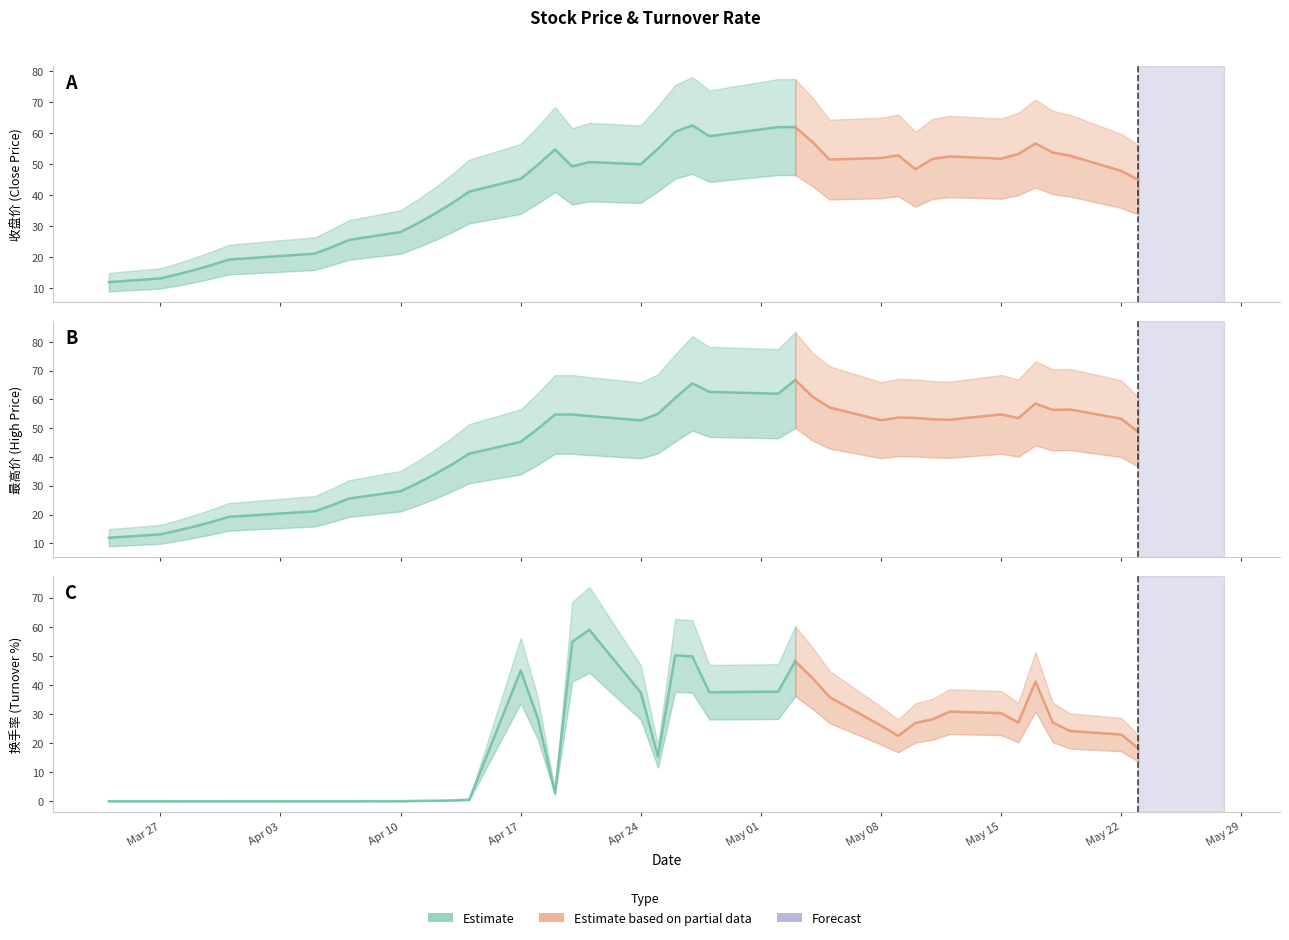

Which series changed the most between 2017-04-10 and 2017-04-28?

换手率